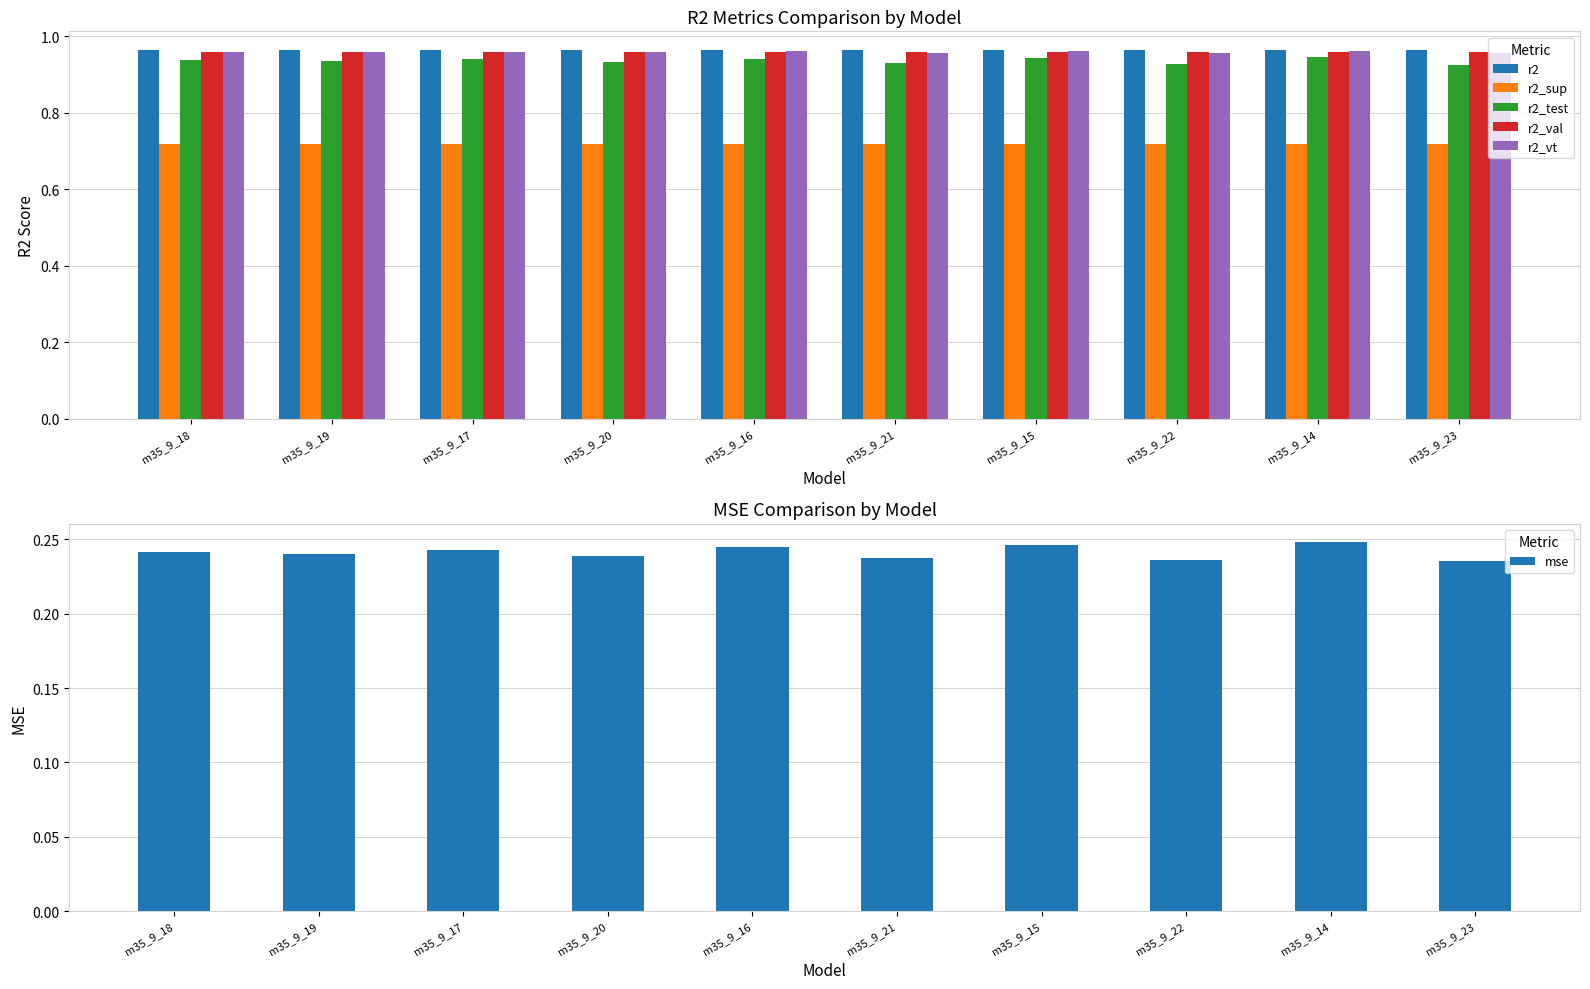

At which label is r2 closest to 0?

m35_9_14